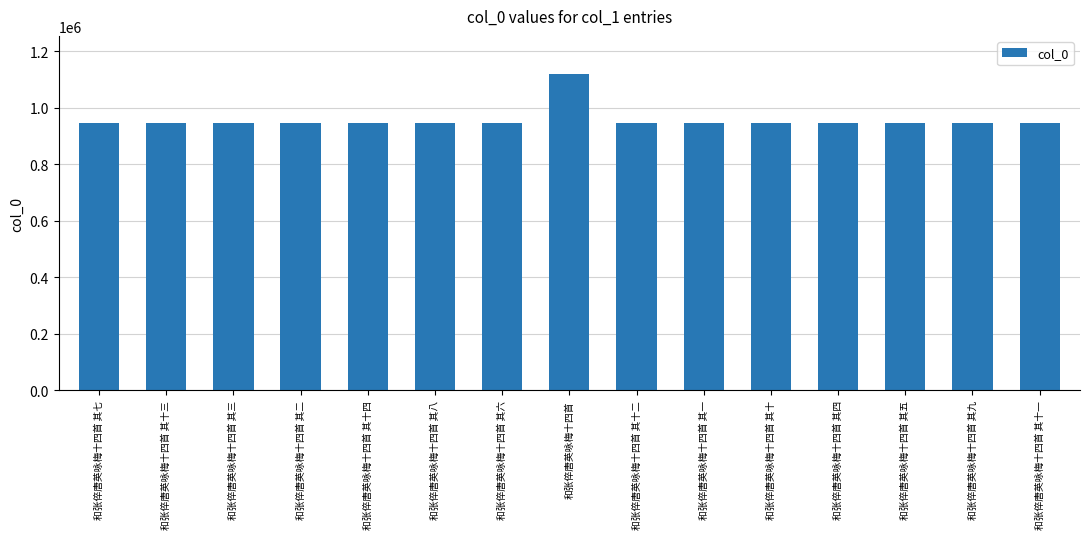

What is the label of the 14th bar from the right?

和张倅唐英咏梅十四首 其十三